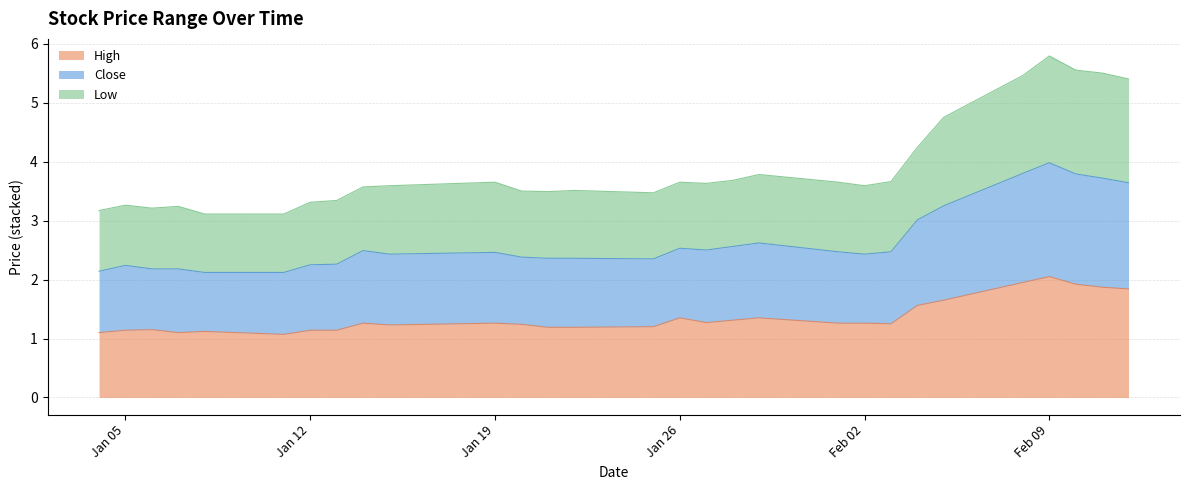

The value of High at 2021-01-11 is 1.1. True or false?

True